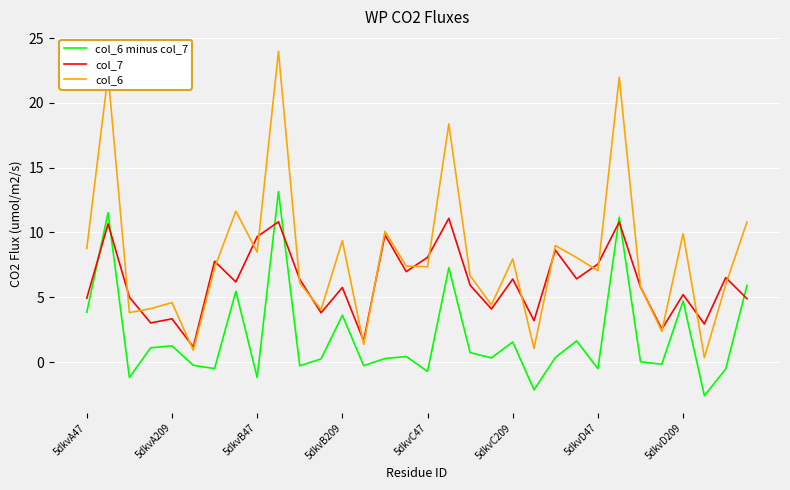

What are all the series names shown in the legend?

col_6 minus col_7, col_7, col_6